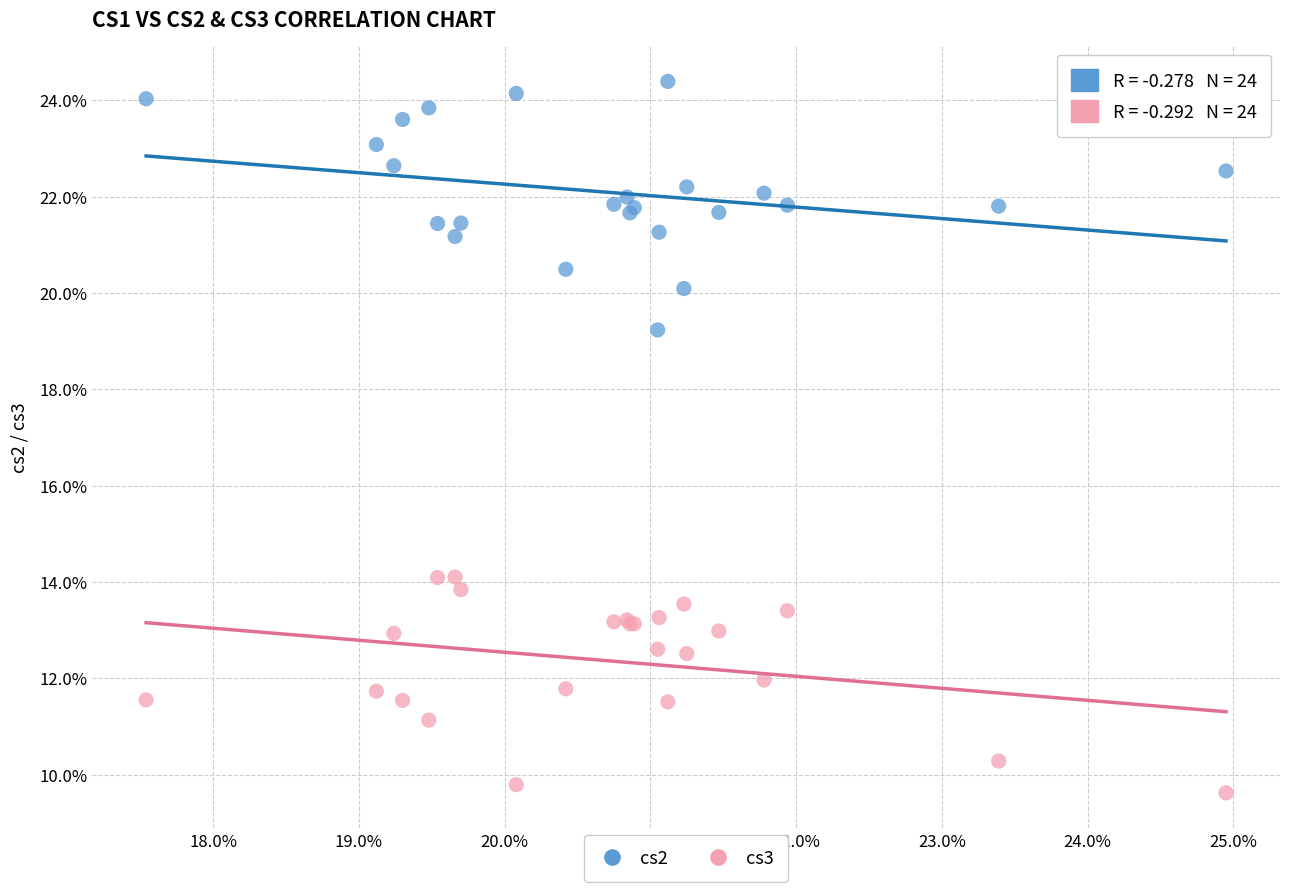

What are all the series names shown in the legend?

cs2, cs3